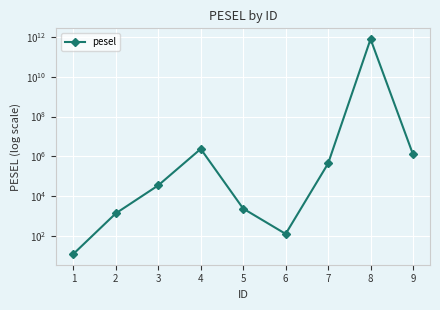

Rank the categories by value from lowest to highest.

1, 6, 2, 5, 3, 7, 9, 4, 8